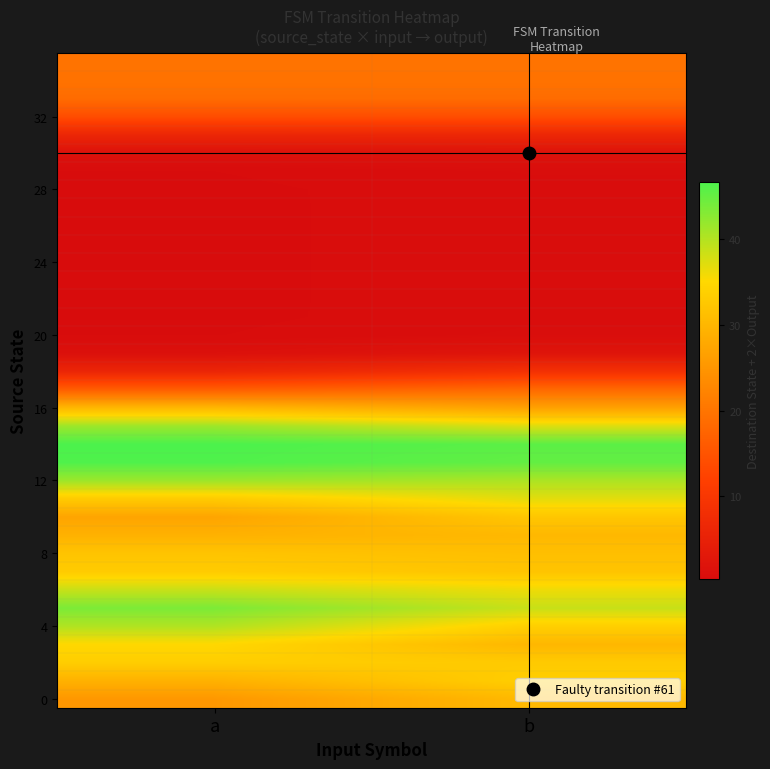

Between a and b, which series saw the biggest shift?

4